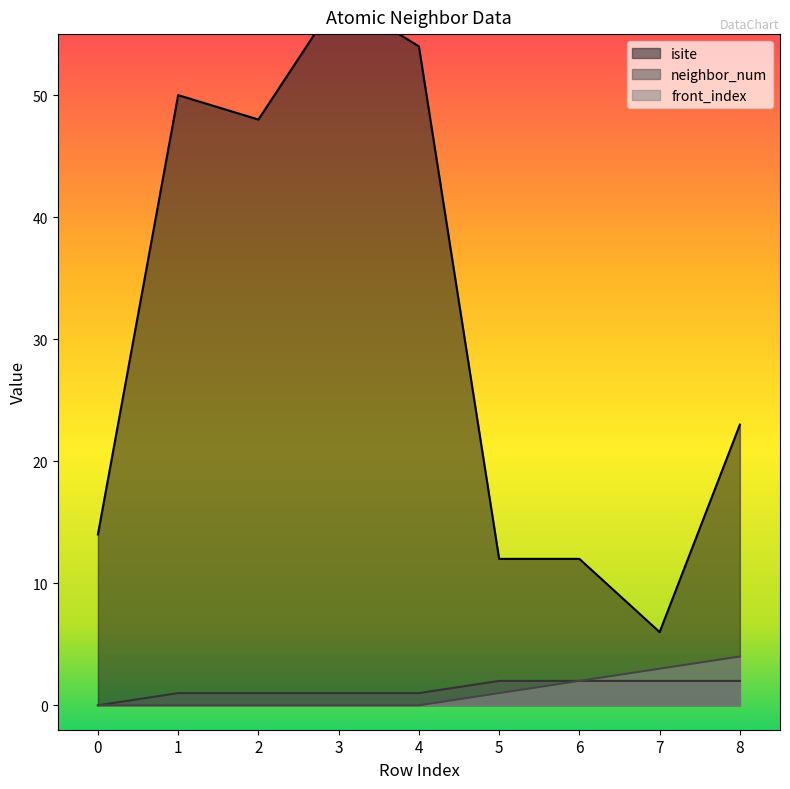

How many lines are shown in the chart?

3